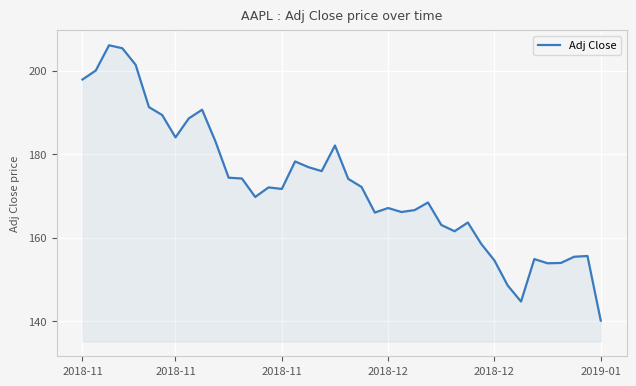

What is the greatest value displayed?

206.1